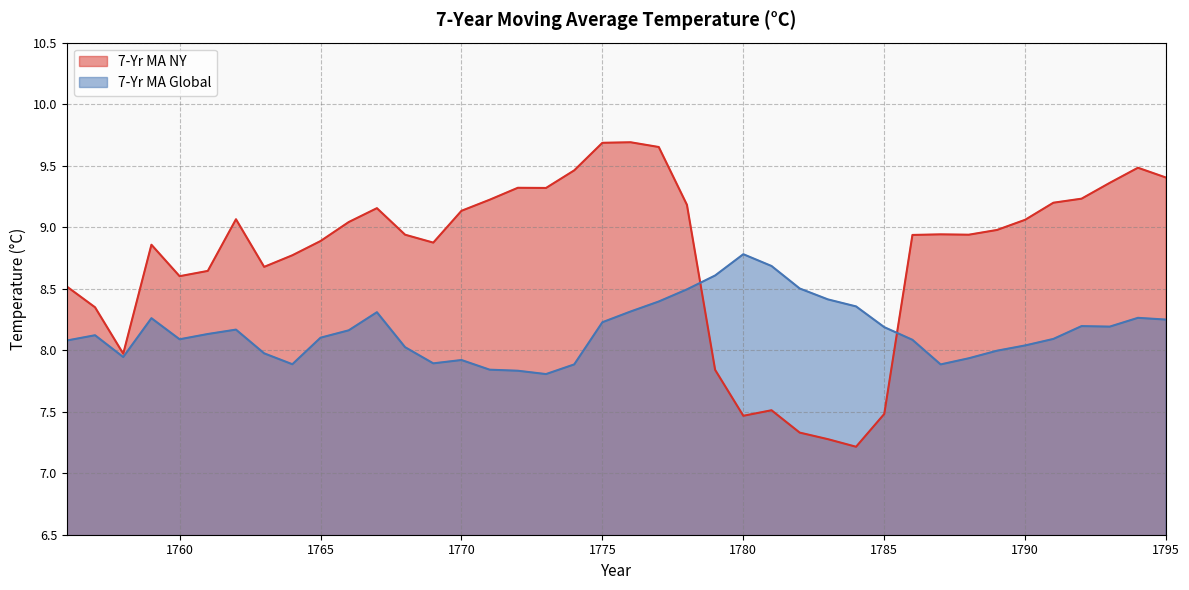

How many interior local peaks does the 7-Yr MA NY series have?

8